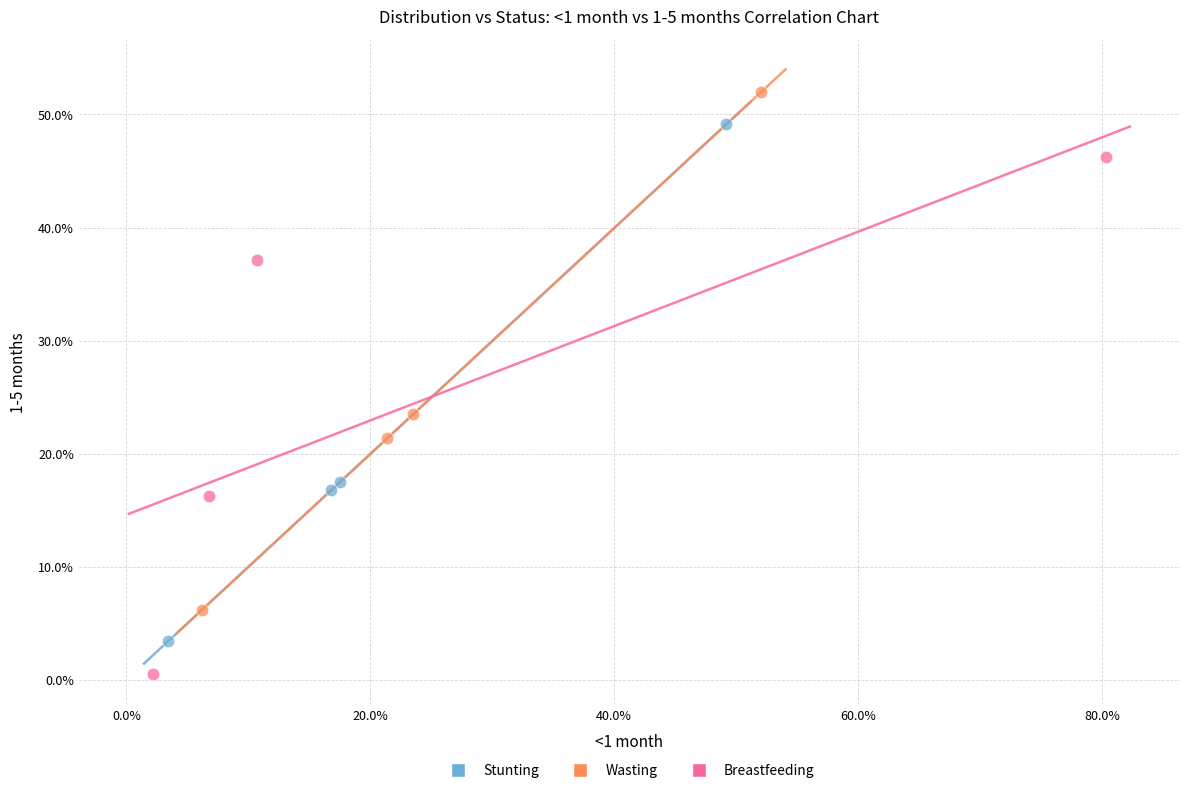

Which series reaches the maximum Y coordinate?

Wasting